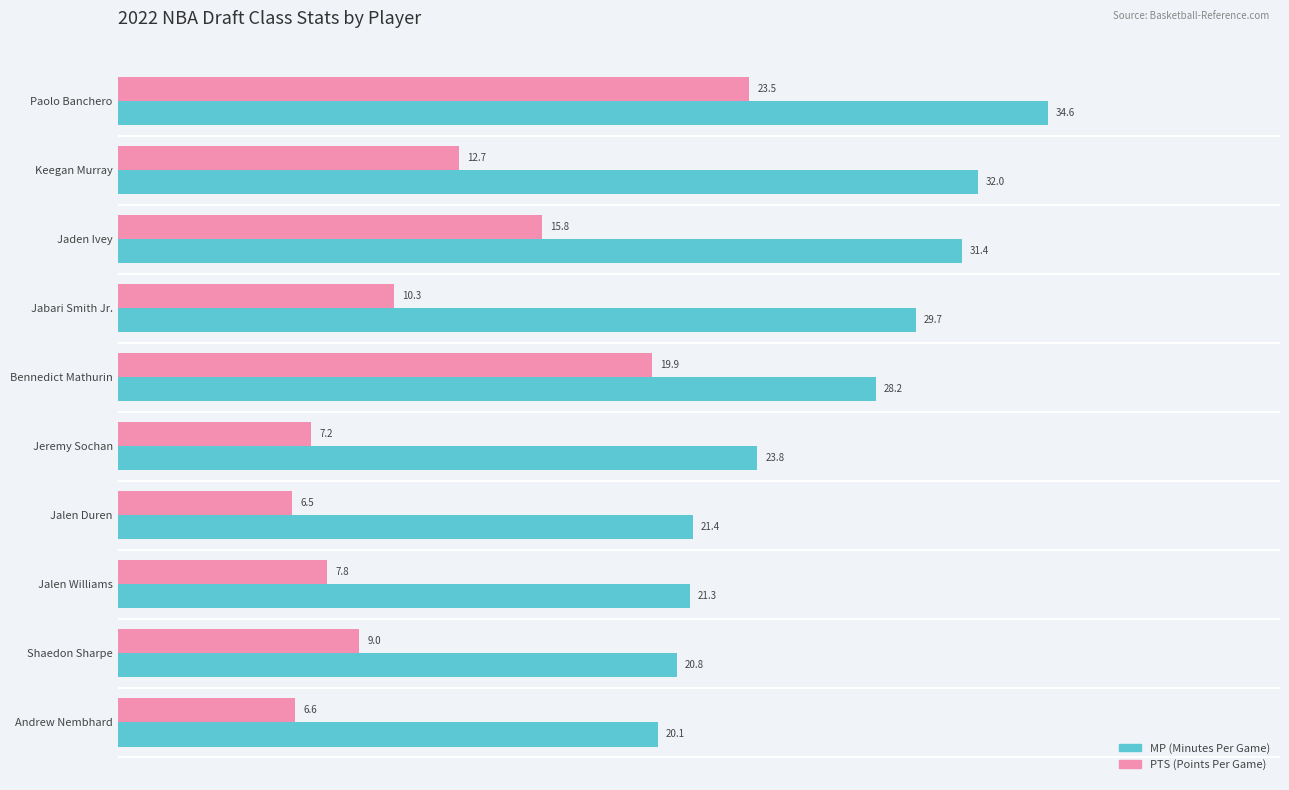

What is the smallest value displayed?

6.5